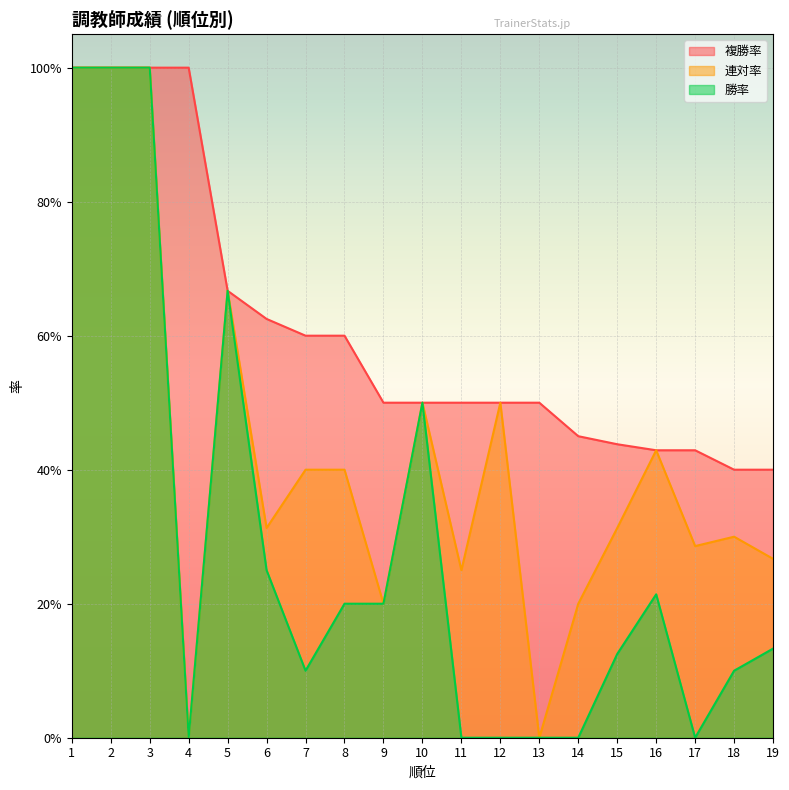

Which series changed the most between 1 and 2?

複勝率